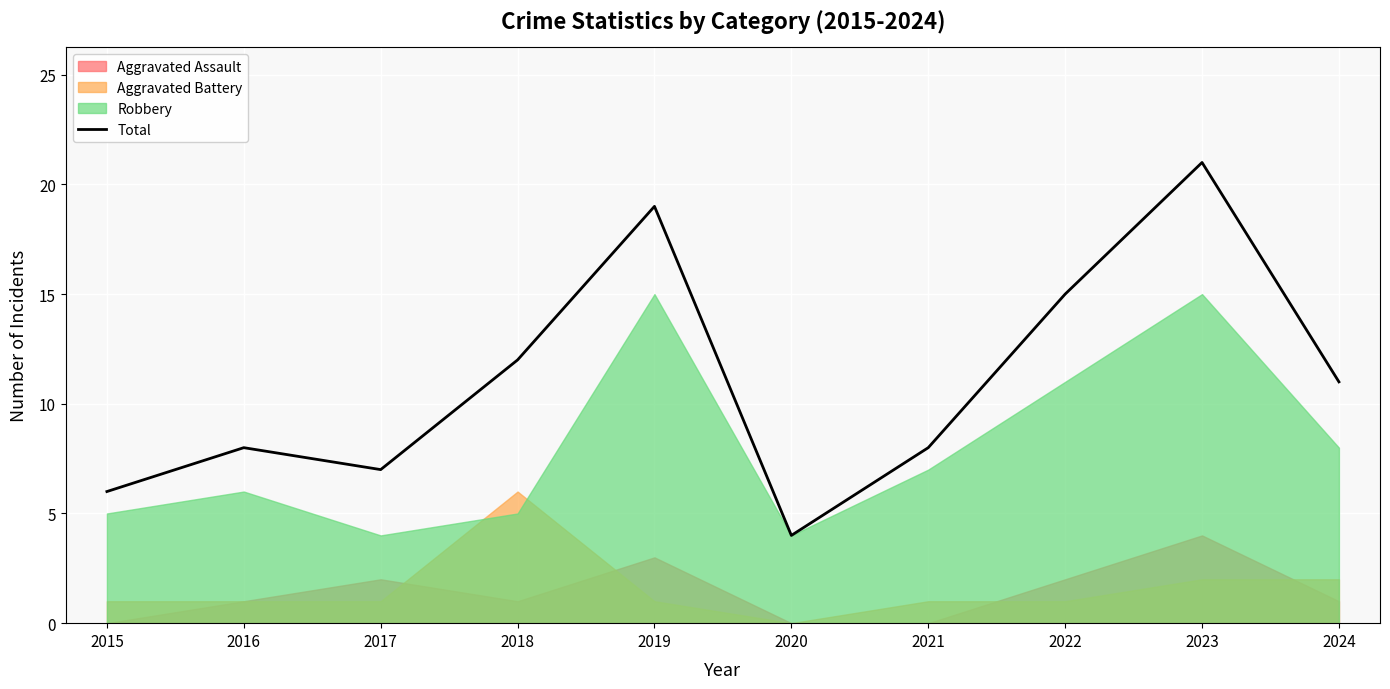

What is the average value?

11